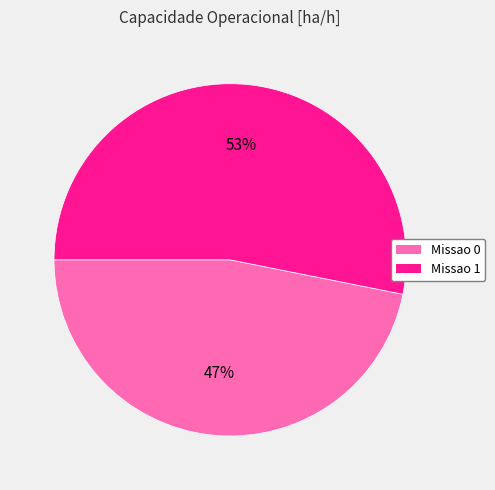

How many slices are in this pie chart?

2